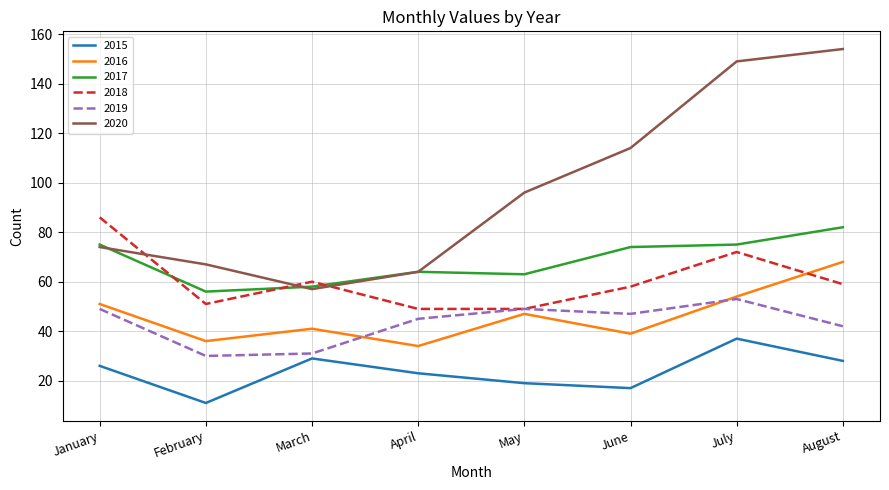

Reading left to right, transcribe all the data shown in this chart.

2015: January=26	February=11	March=29	April=23	May=19	June=17	July=37	August=28
2016: January=51	February=36	March=41	April=34	May=47	June=39	July=54	August=68
2017: January=75	February=56	March=58	April=64	May=63	June=74	July=75	August=82
2018: January=86	February=51	March=60	April=49	May=49	June=58	July=72	August=59
2019: January=49	February=30	March=31	April=45	May=49	June=47	July=53	August=42
2020: January=74	February=67	March=57	April=64	May=96	June=114	July=149	August=154